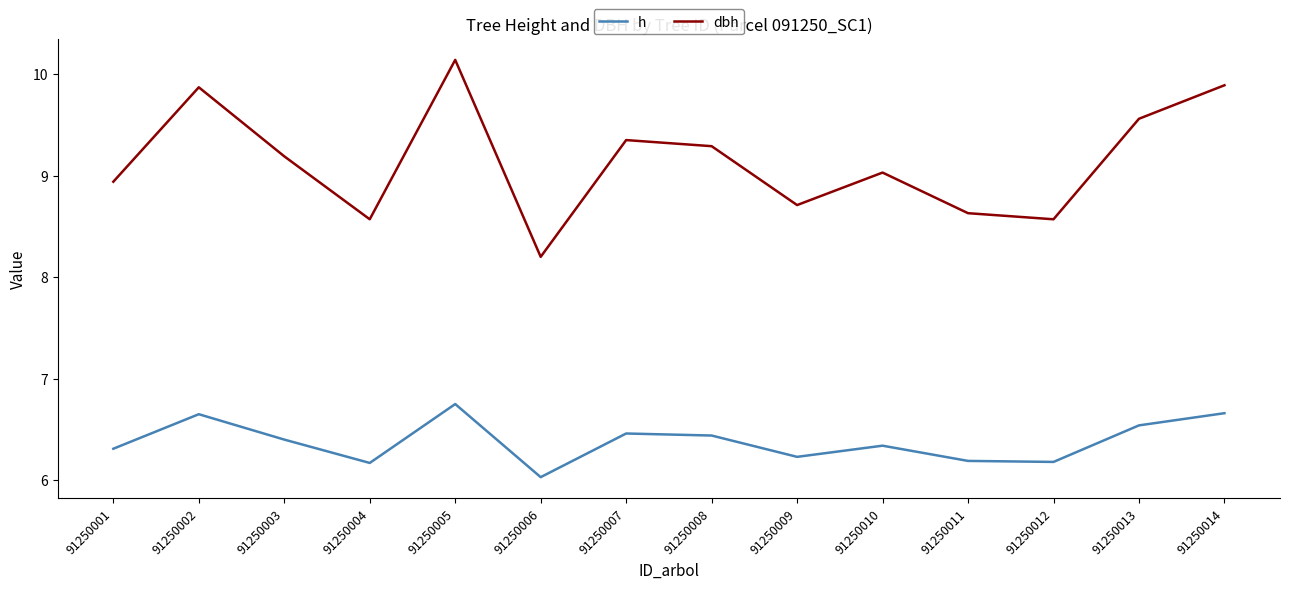

At which category is the sum across all series the highest?

91250005